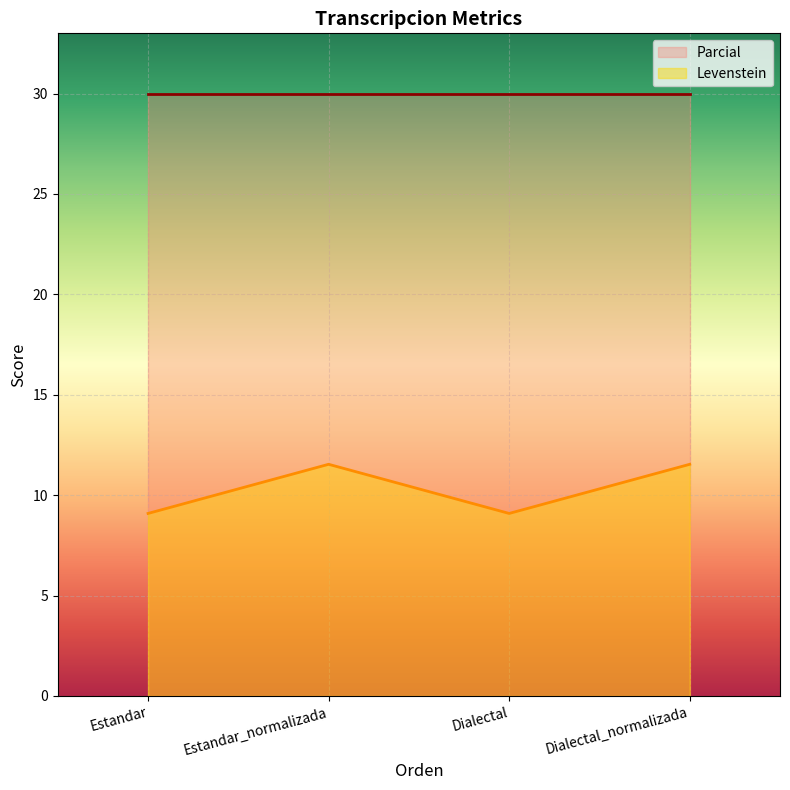

What is the difference between the maximum and second lowest values?

2.4